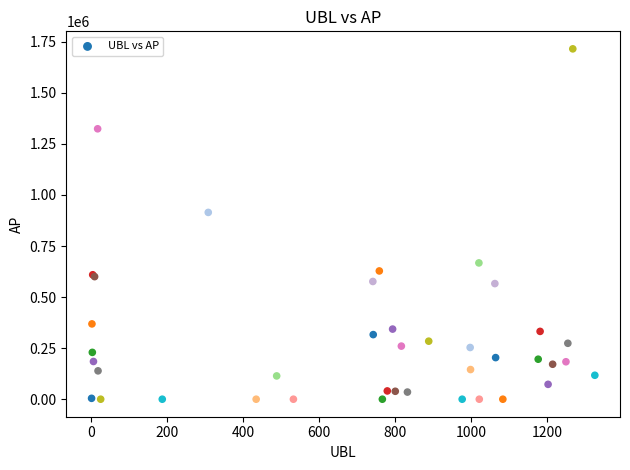

What Y value in the scatter plot is closest to 857585?

914466